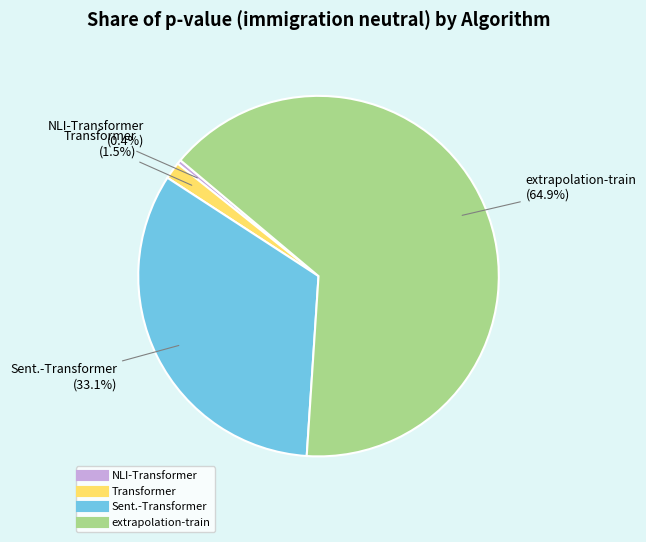

Which has a higher value, extrapolation-train or NLI-Transformer?

extrapolation-train